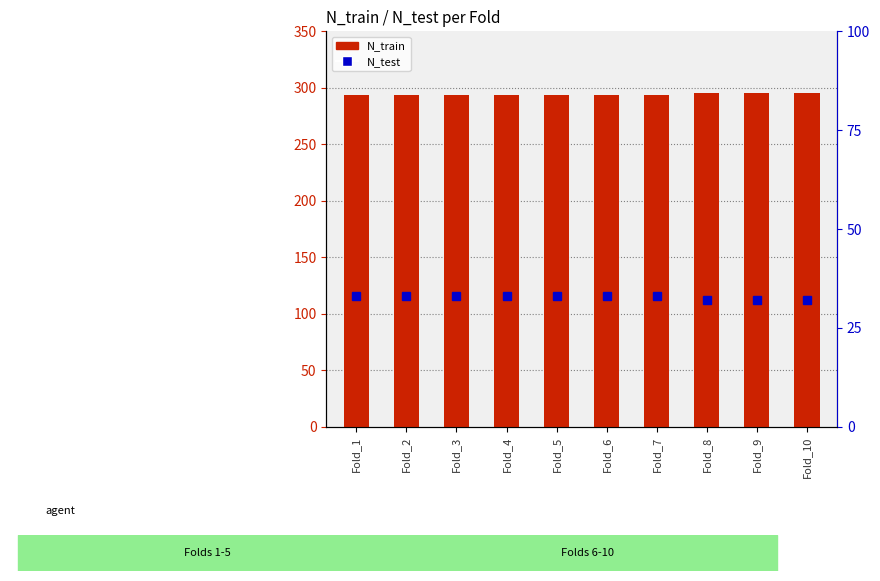

The N_test series shows 32 at Fold_8. True or false?

True